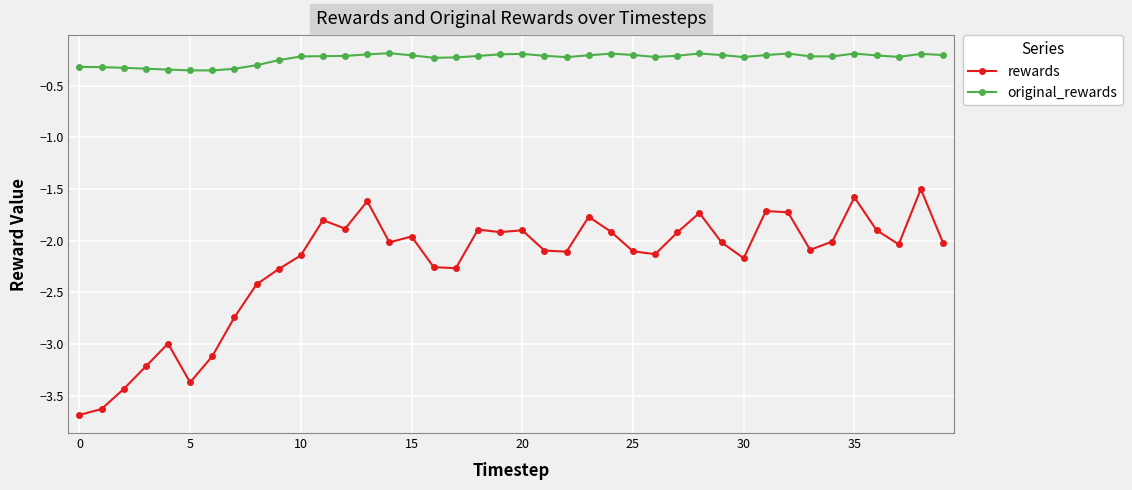

Which series has the widest spread of values?

rewards